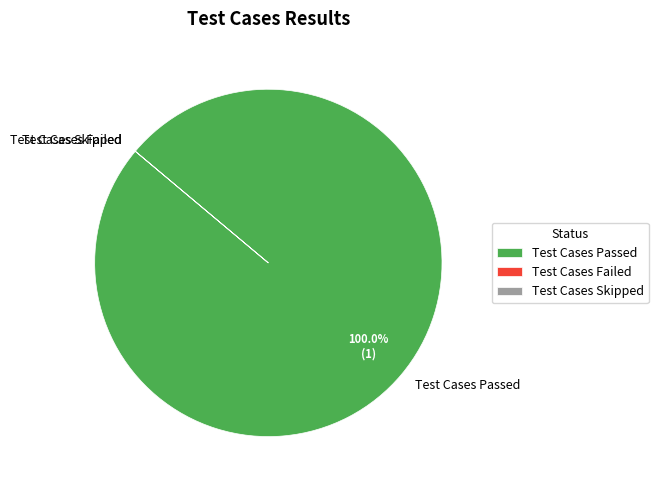

What is the majority slice?

Test Cases Passed